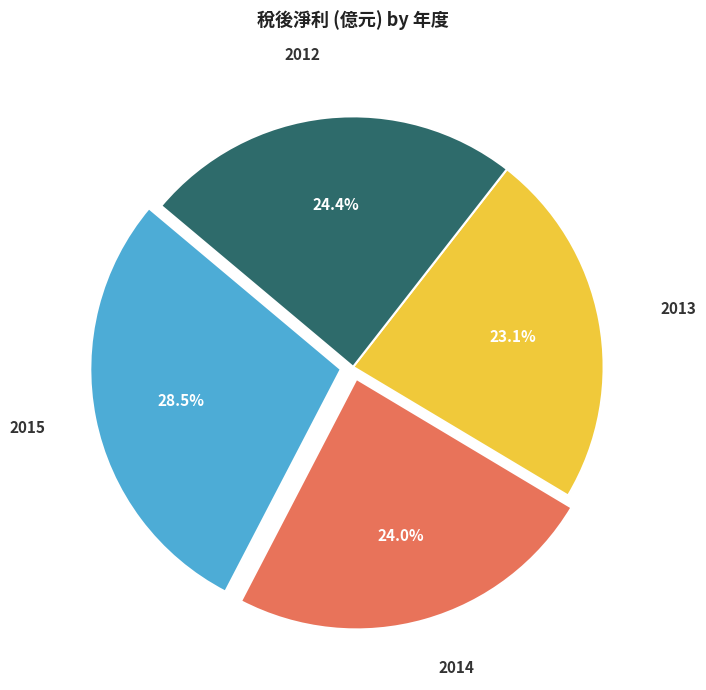

Is there a majority slice in this chart?

No